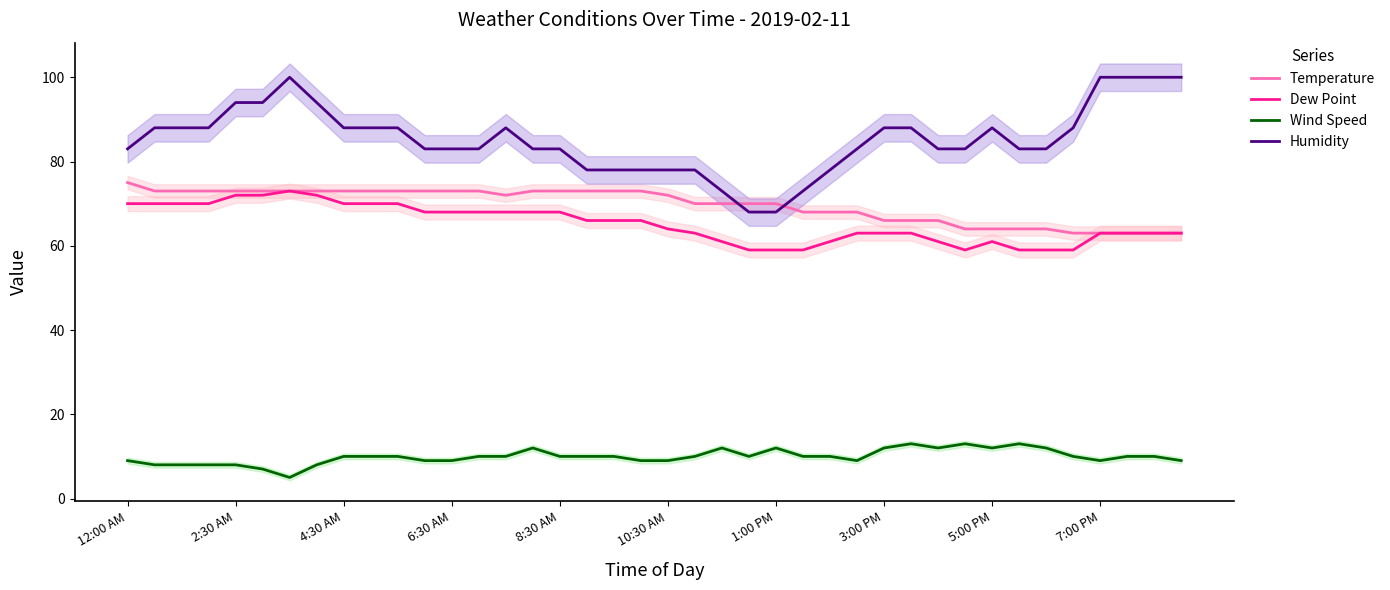

What are all the series names shown in the legend?

Temperature, Dew Point, Wind Speed, Humidity